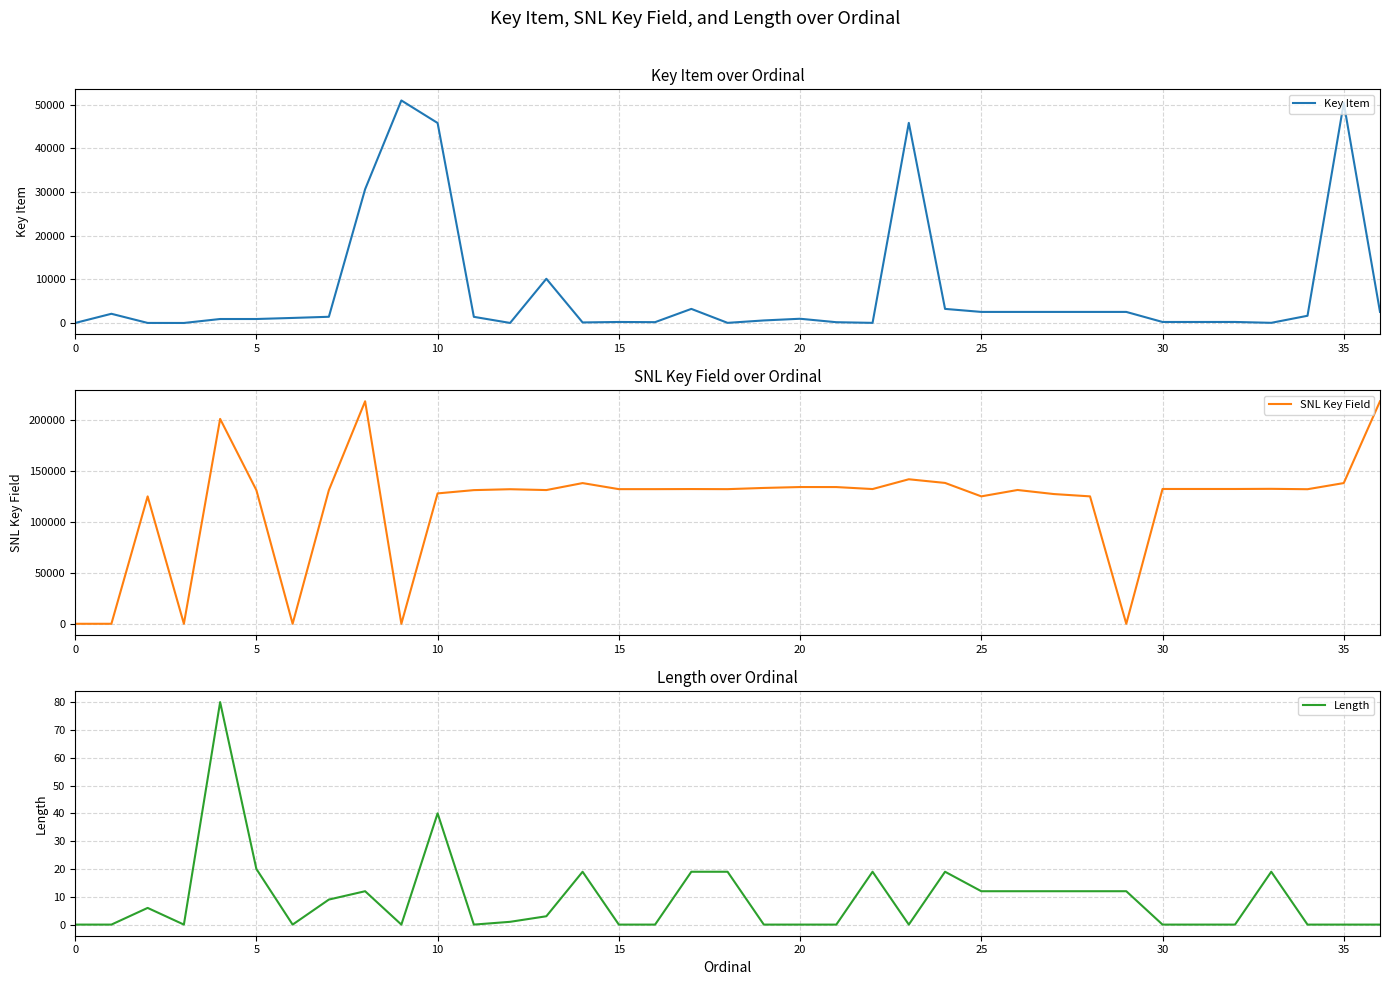

True or false: Length has a value of 0 at 35.

True